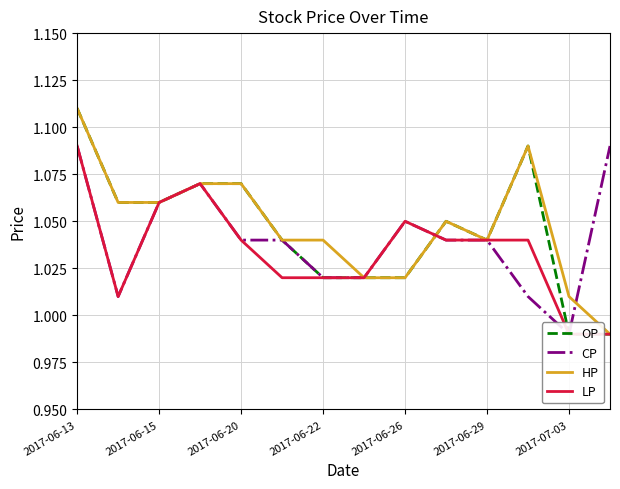

Where does the HP series first go above 1?

2017-06-13